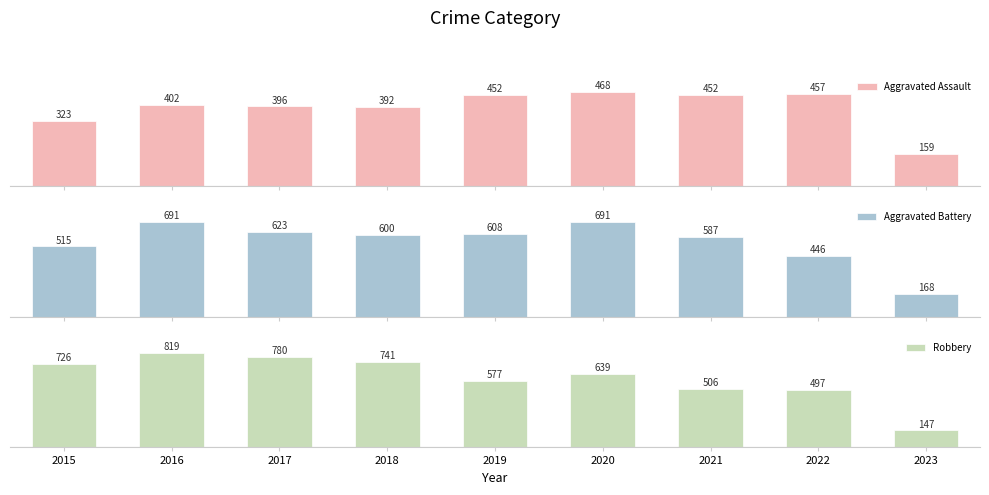

How many bars are there in total?

27